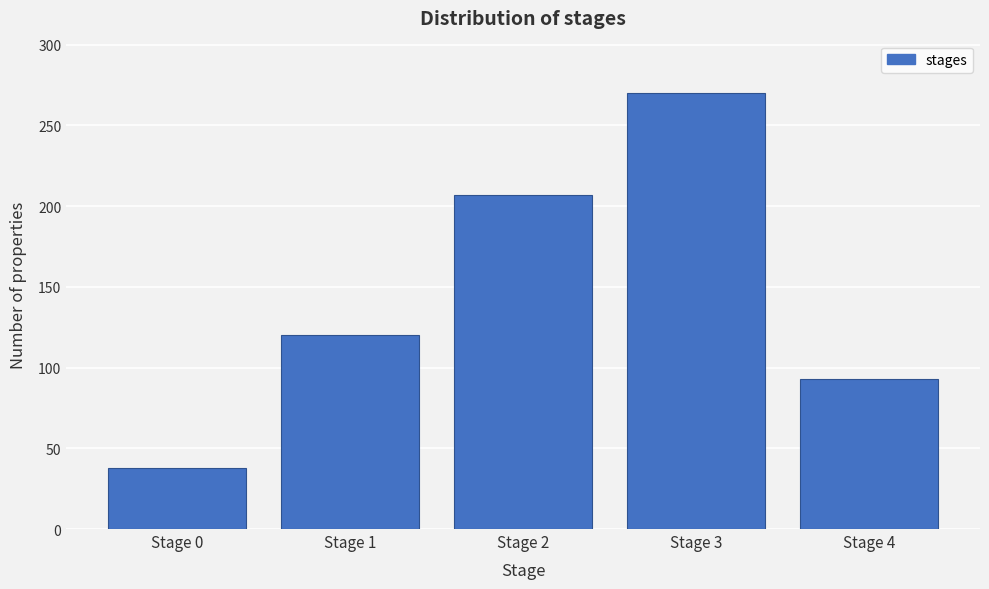

Reading left to right, transcribe all the data shown in this chart.

38	120	207	270	93